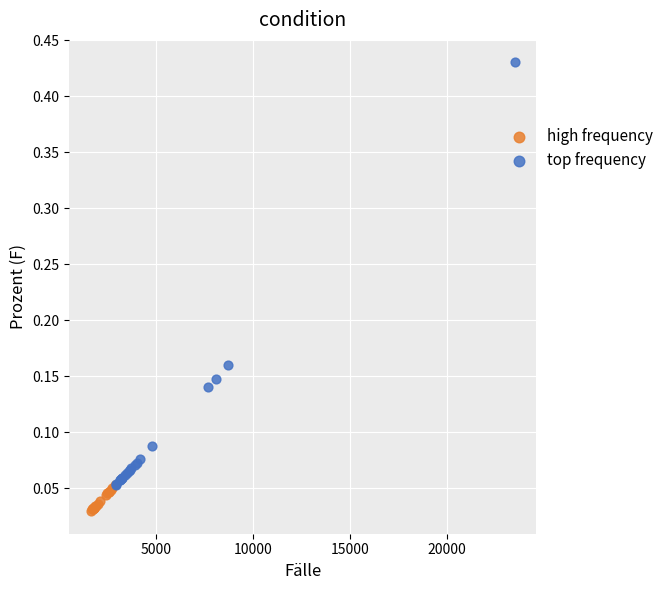

Which series has the widest spread of Y values?

top frequency